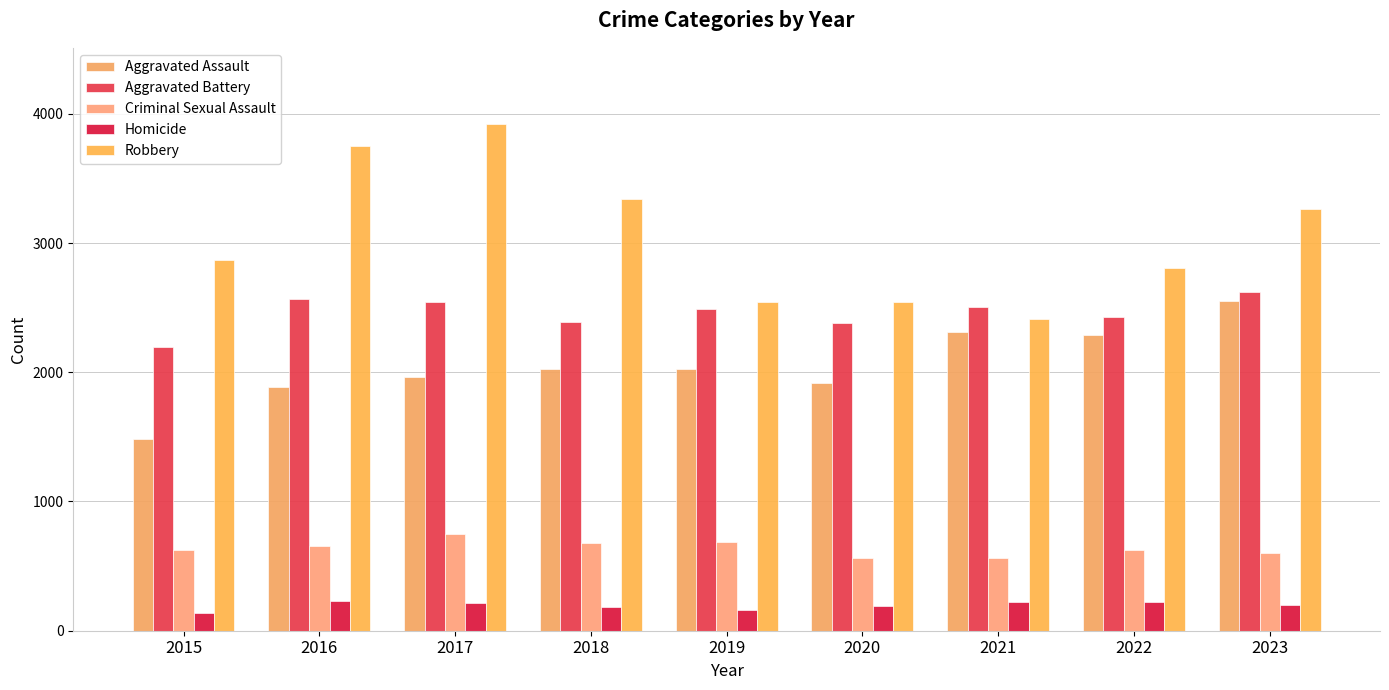

What is the maximum value shown in the chart?

3922